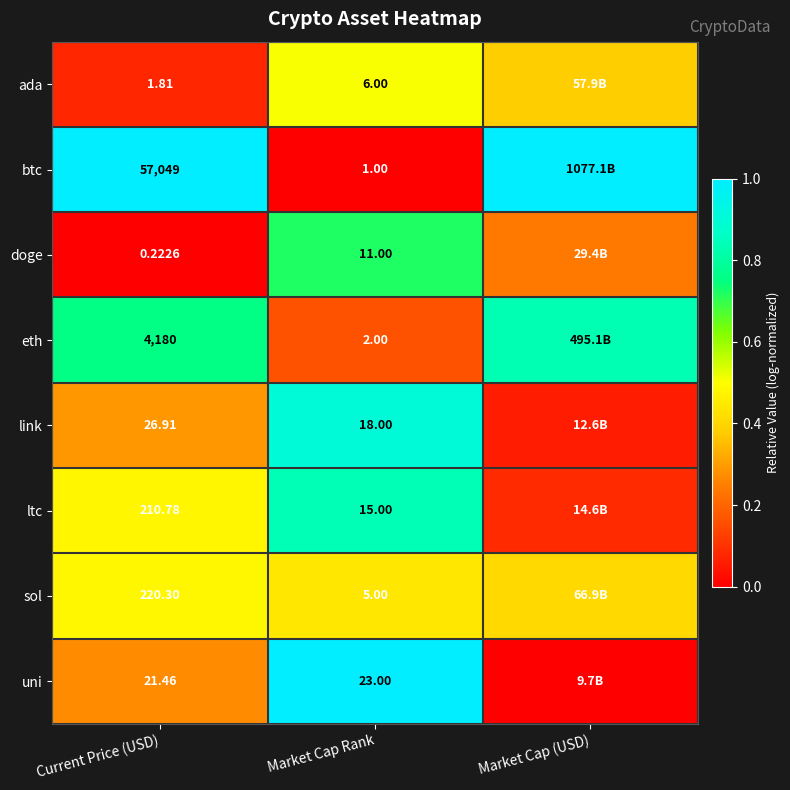

Which series changed the most between Current Price (USD) and Market Cap Rank?

btc